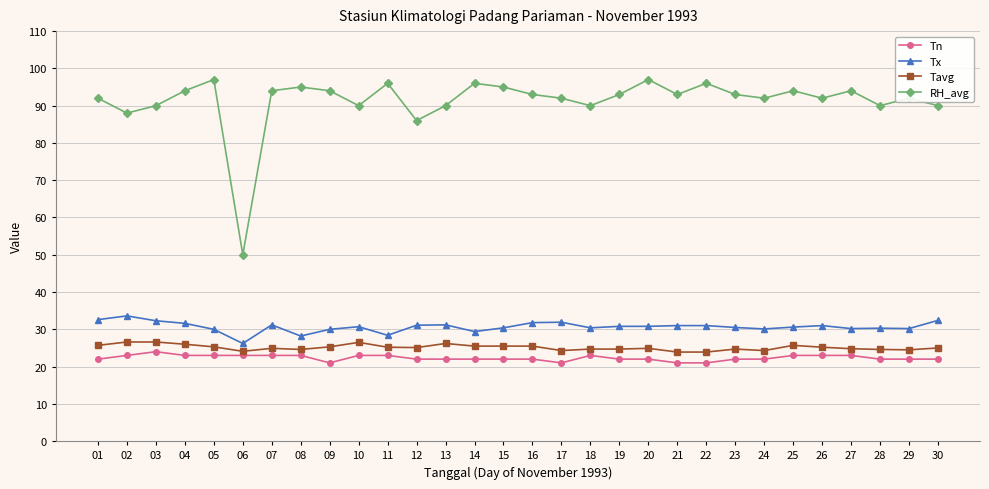

How many data points does each series have?

30